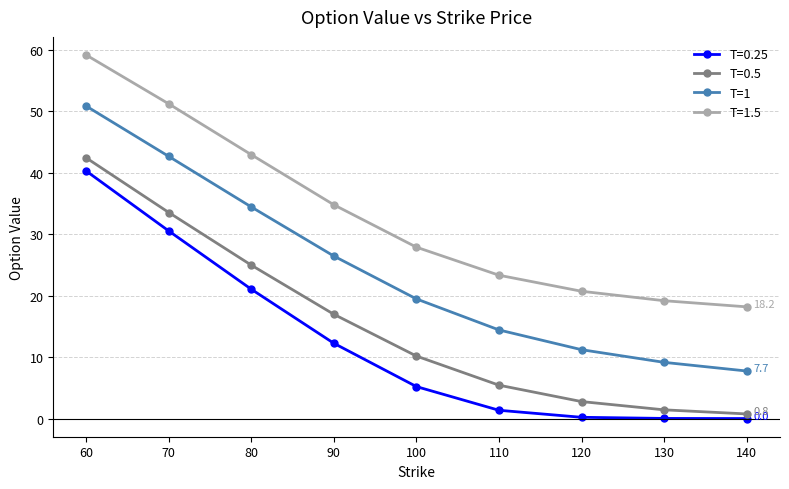

The T=1.5 series shows 17.8 at 100. True or false?

False